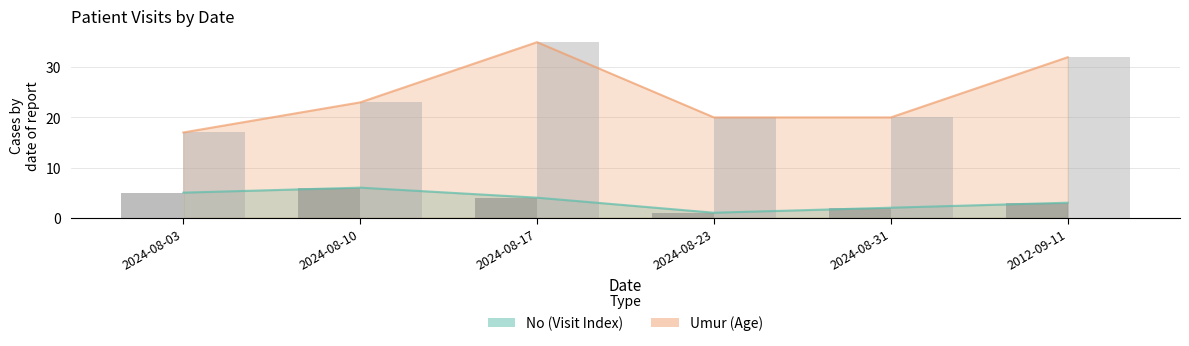

Count the No values in the range 2 to 5.

4